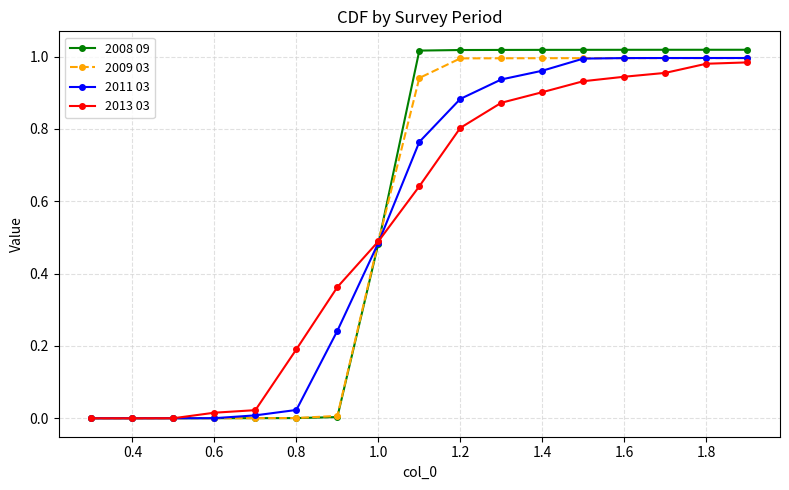

Which series has the largest range (max minus min)?

2008 09